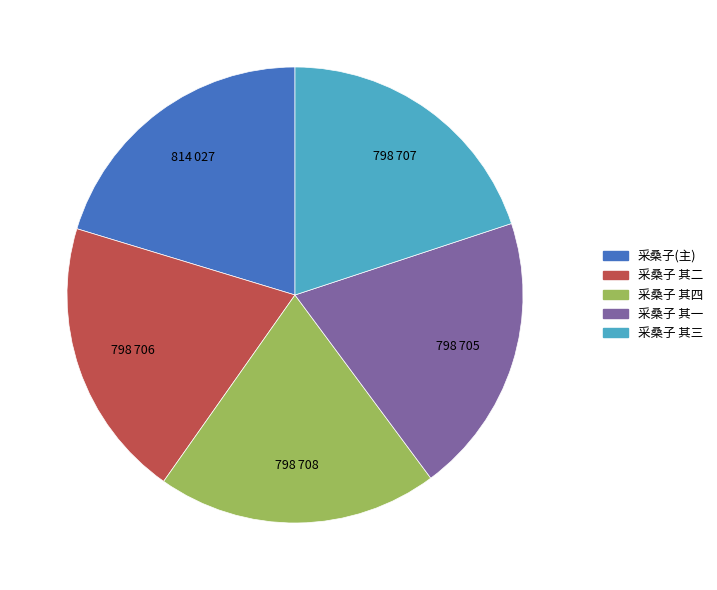

Does any single category account for the majority?

No